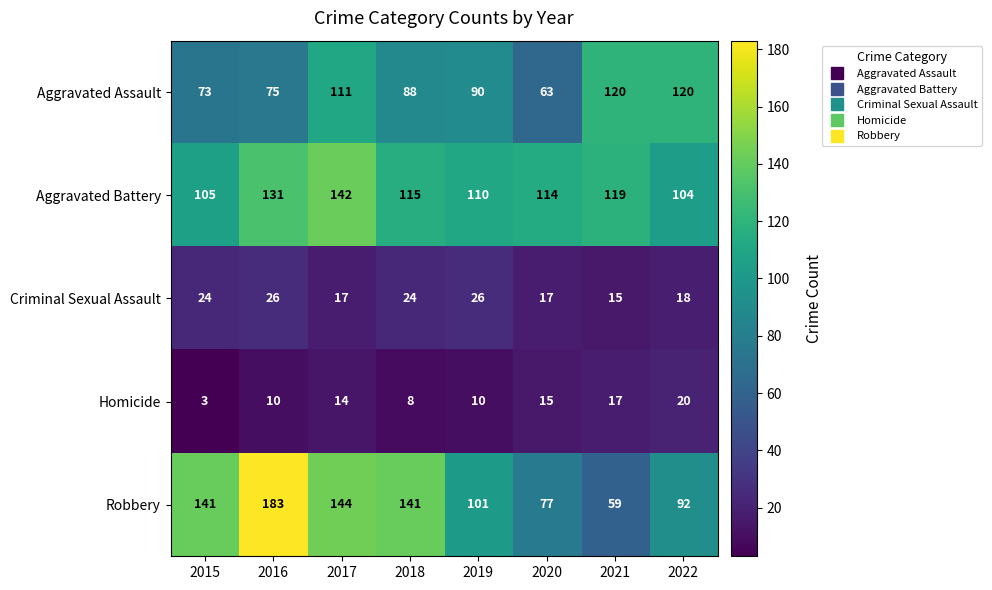

What is the highest value of the Robbery series?

183